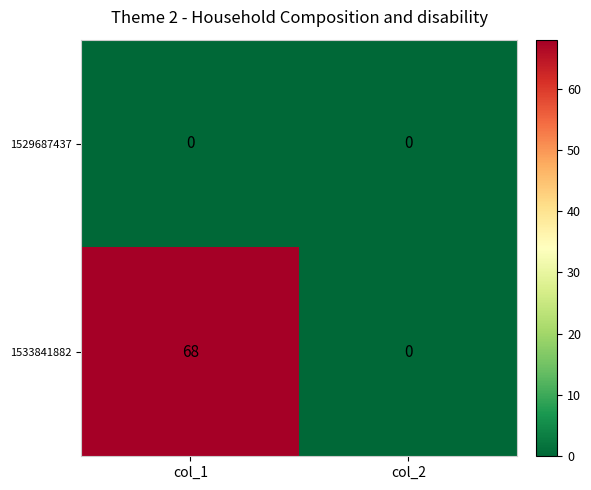

The 1533841882 series shows 37 at col_2. True or false?

False